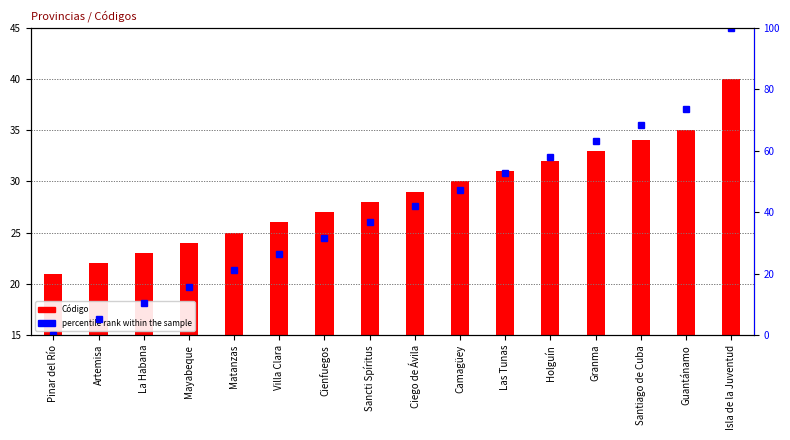

What are all the series names shown in the legend?

Código, percentile rank within the sample